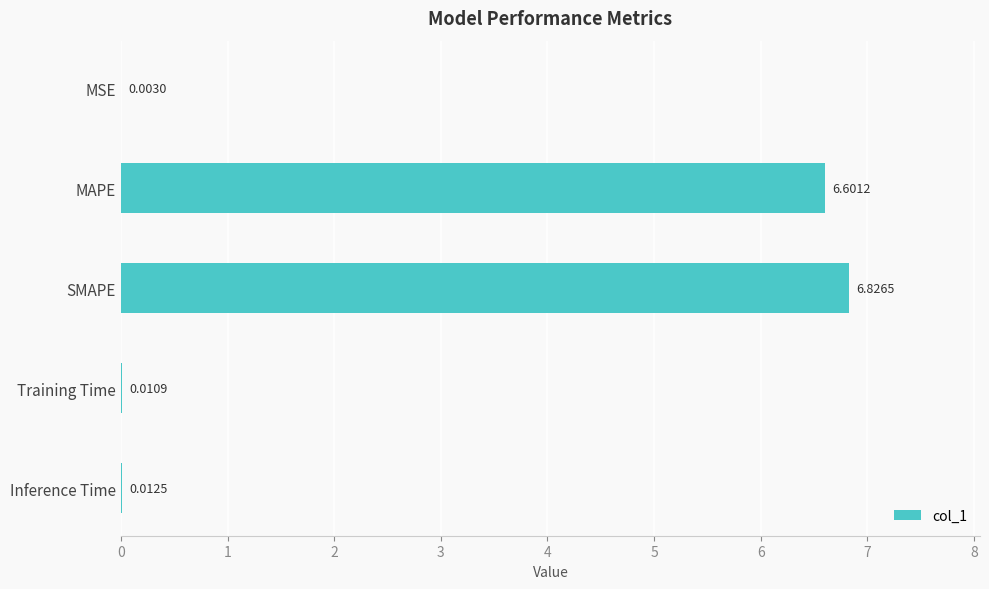

Between SMAPE and Inference Time, which is larger?

SMAPE